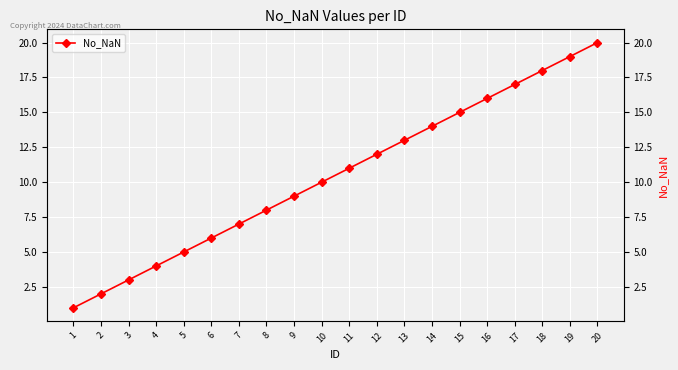

Which has a higher value, 3 or 6?

6